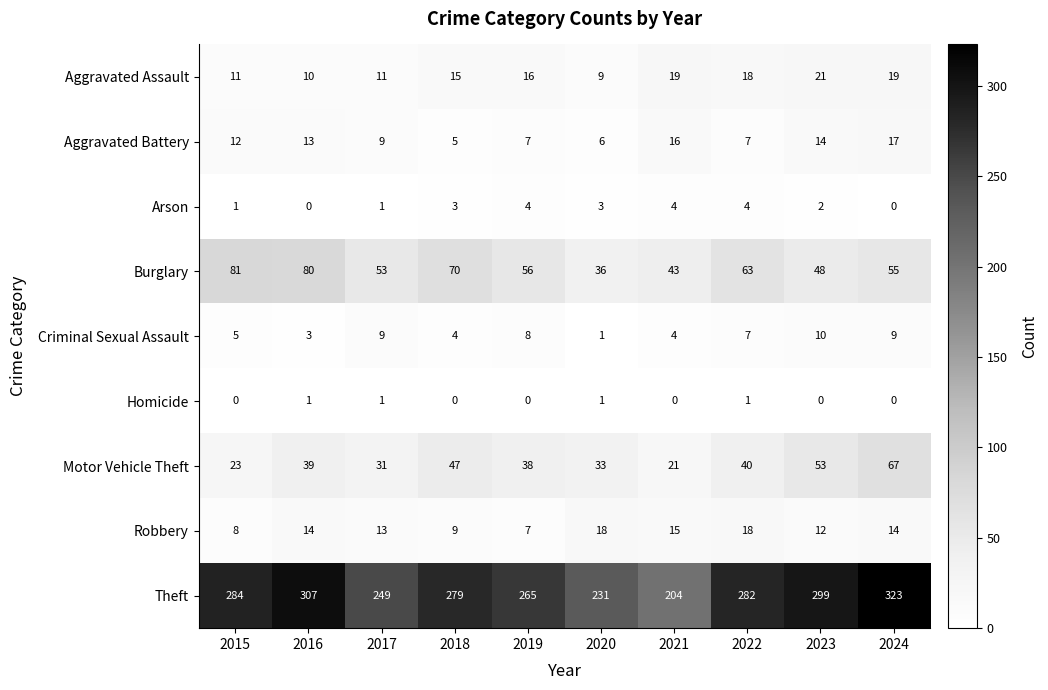

Is it true that Arson equals 3 at 2018?

True